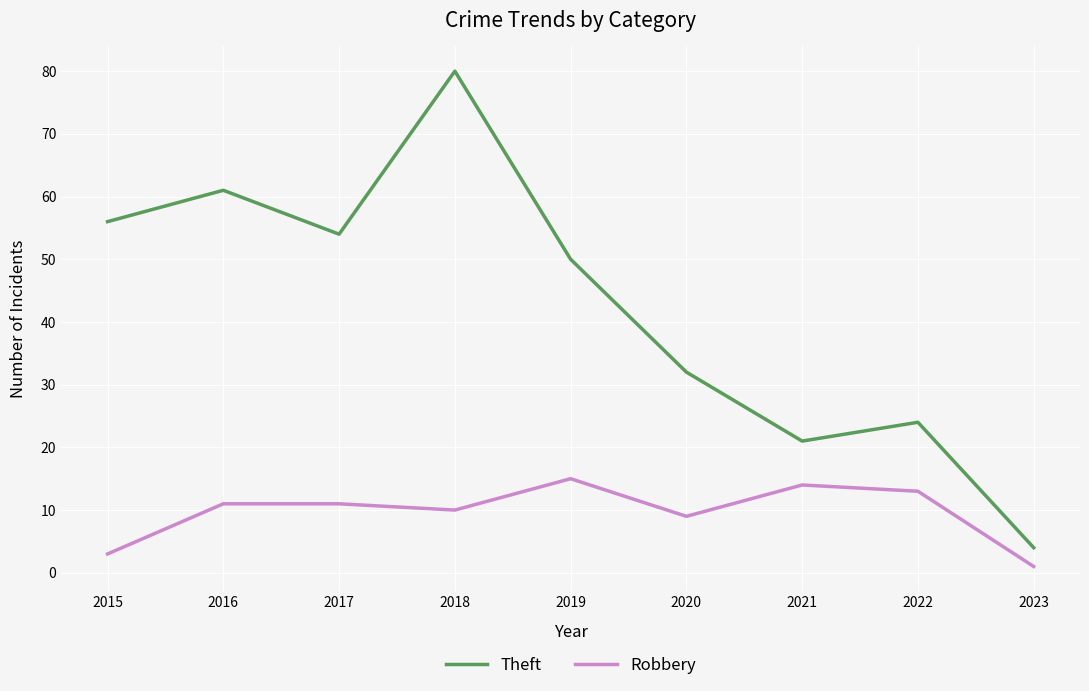

Reading left to right, what are all the values shown in this chart?

Theft: 56	61	54	80	50	32	21	24	4
Robbery: 3	11	11	10	15	9	14	13	1